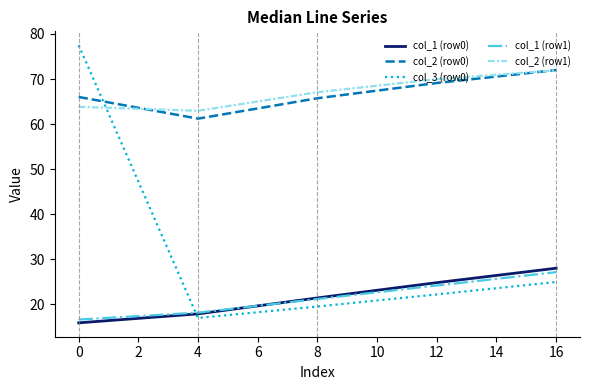

Reading left to right, list all the values displayed in this chart.

col_1 (row0): 15.9	17.9	21.4	24.8	28.0
col_2 (row0): 66.0	61.2	65.7	69.1	72.0
col_3 (row0): 77.5	17.0	19.5	22.2	25.0
col_1 (row1): 16.6	18.2	21.2	24.2	27.1
col_2 (row1): 63.8	63.0	67.1	70.0	71.9